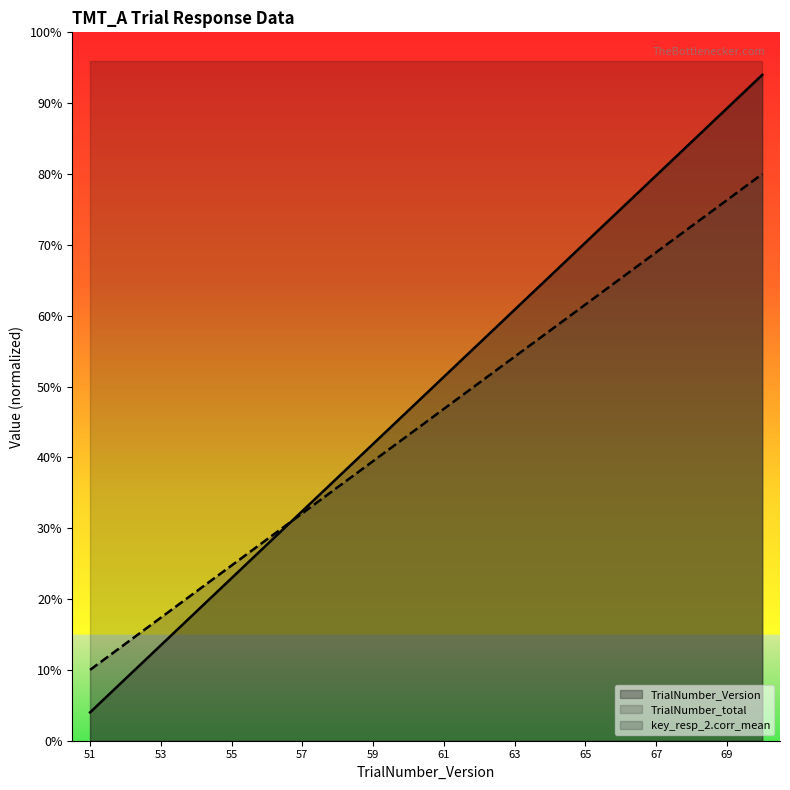

Between which two adjacent categories do TrialNumber_total and TrialNumber_Version first intersect?

56 and 57